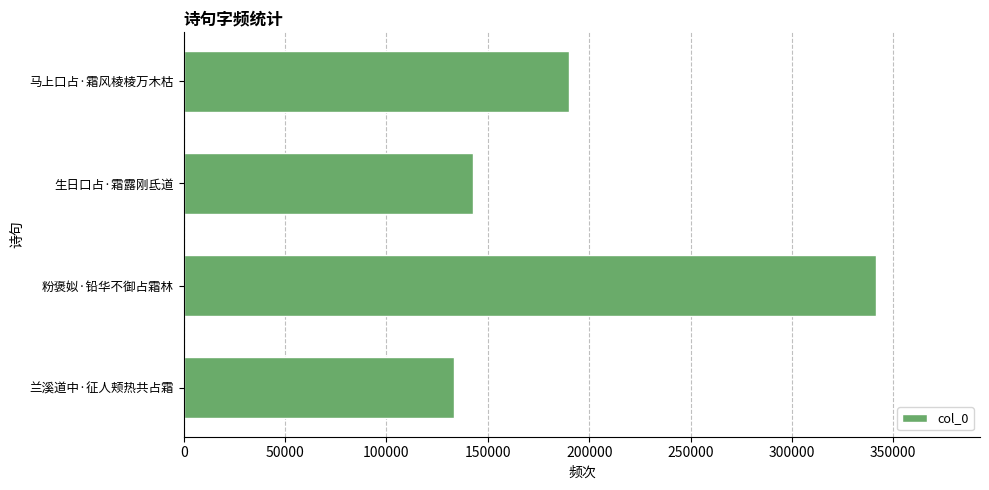

What is the maximum value shown in the chart?

341551